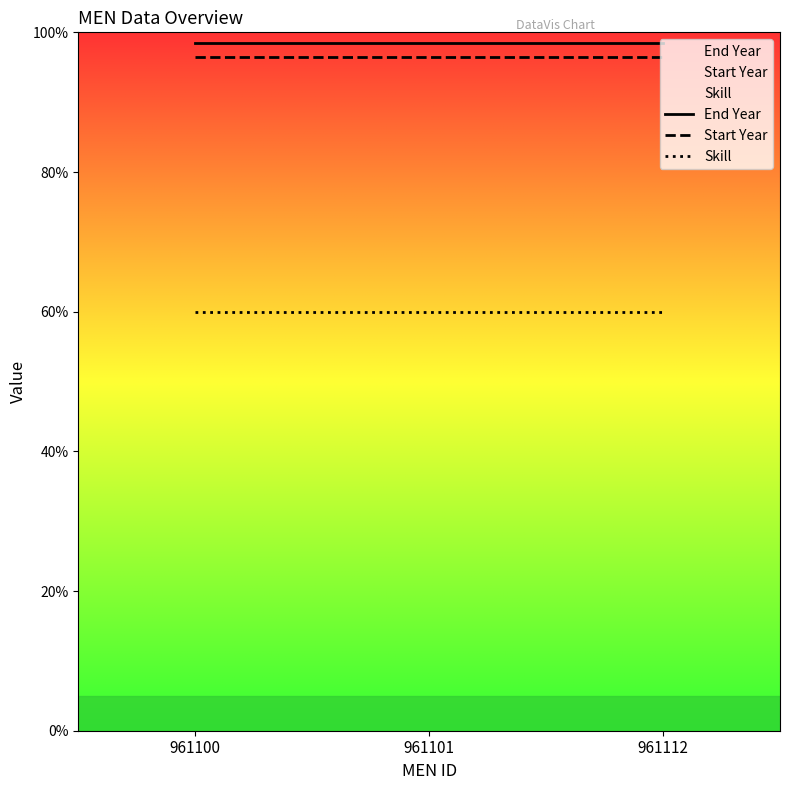

At how many categories does at least one series exceed 76?

3